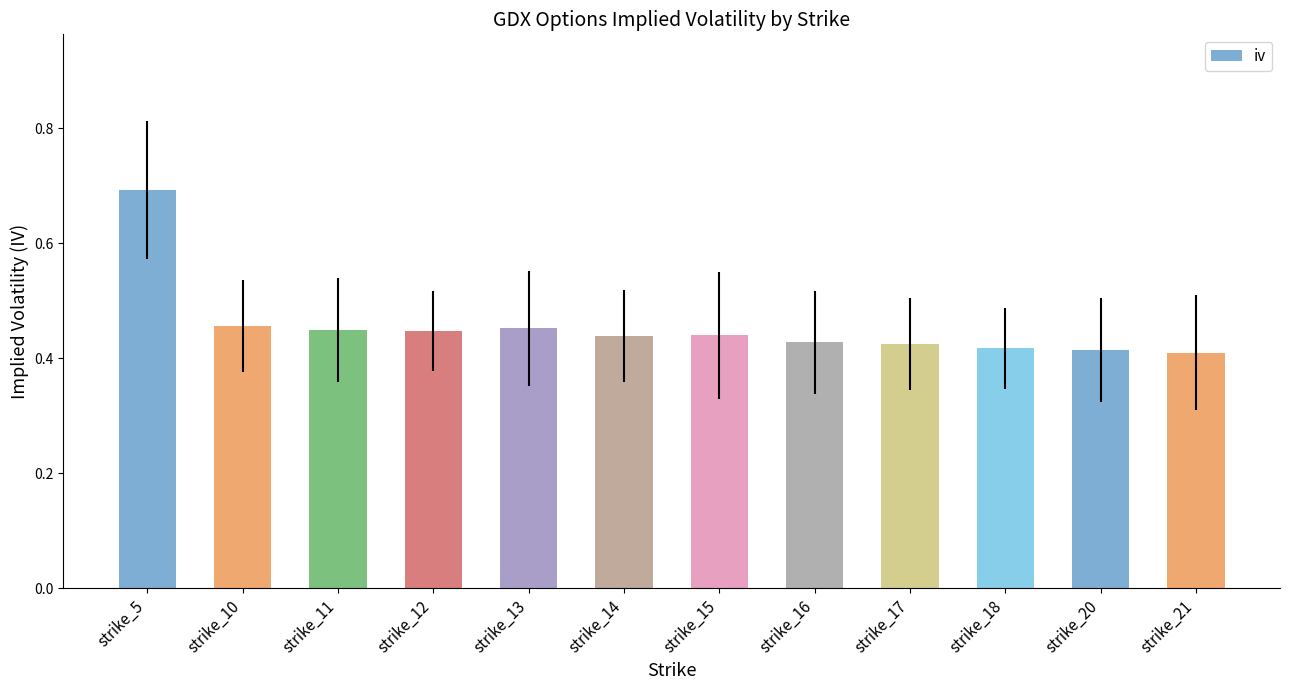

The chart shows a value of 0.5 at strike_5. True or false?

False